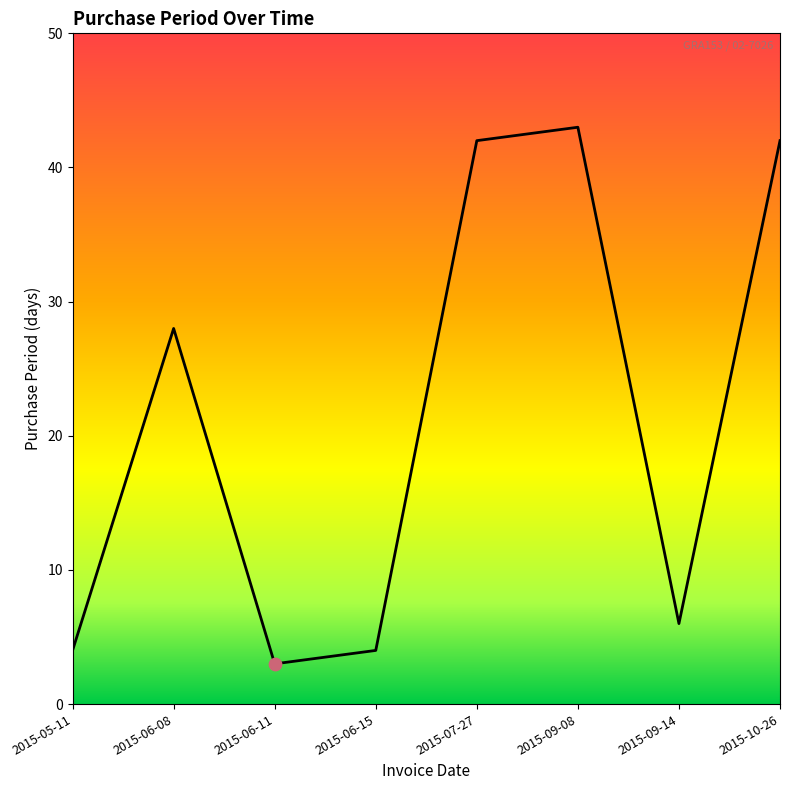

What is the ratio of the value at 2015-09-14 to the value at 2015-06-15?

1.5